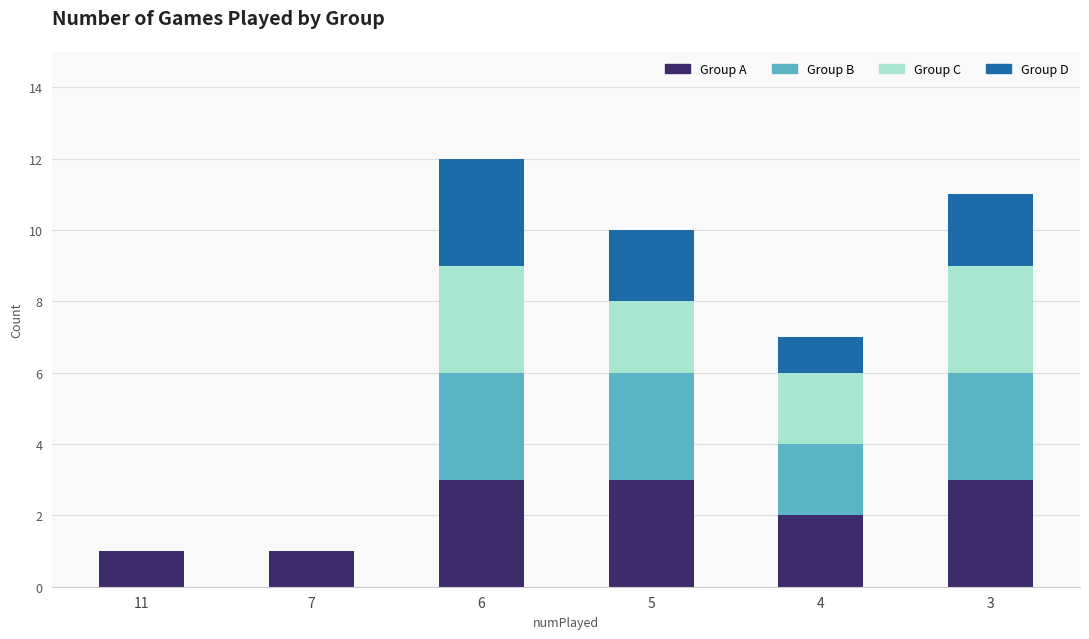

Does the chart contain stacked bars?

Yes